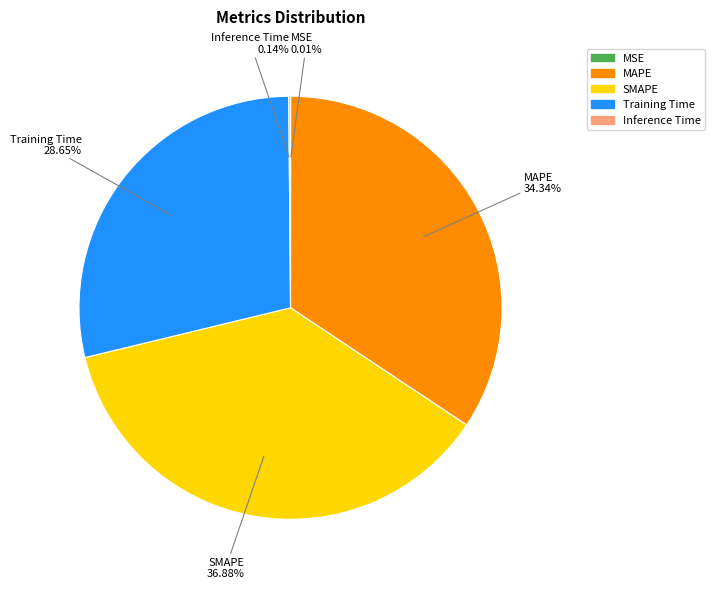

Which slice is the largest?

SMAPE